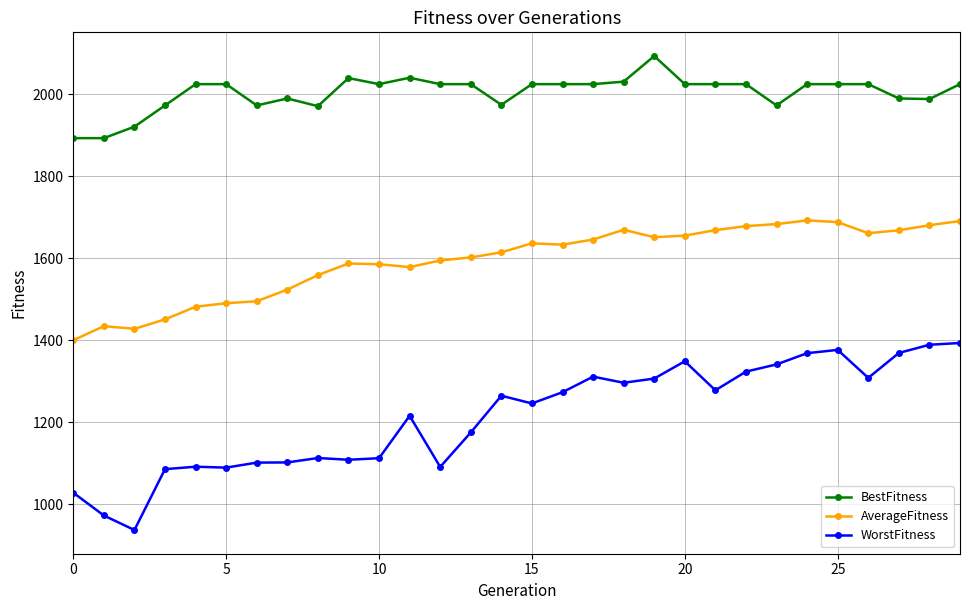

What is the value of the BestFitness point at the 29th from the left?

1988.0